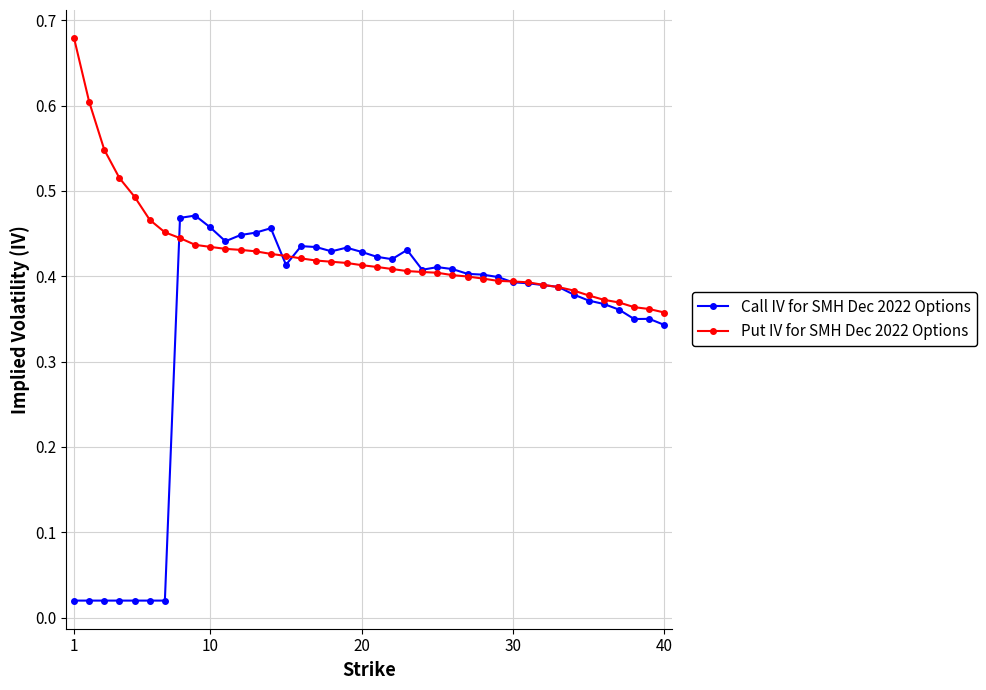

List the series in order of their peak value, lowest first.

Call IV for SMH Dec 2022 Options, Put IV for SMH Dec 2022 Options